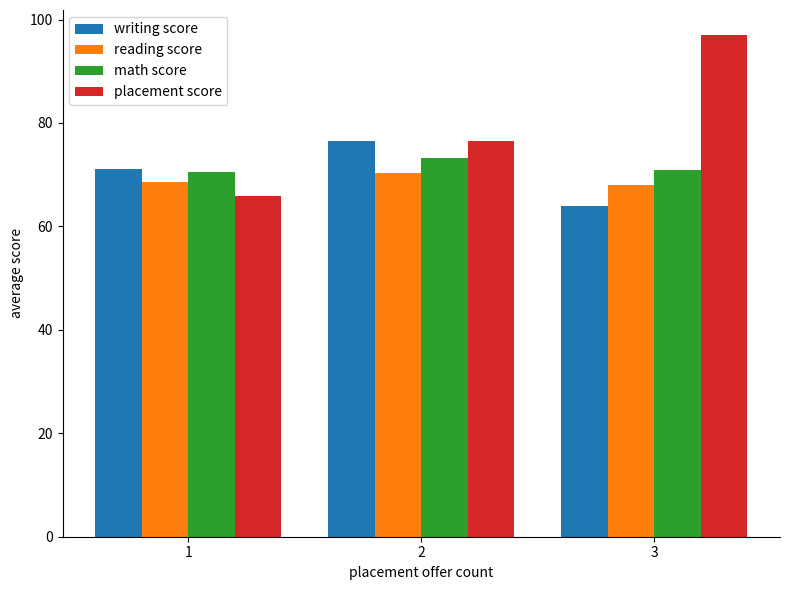

What is the difference between the maximum and second lowest values in the math score series?

2.1